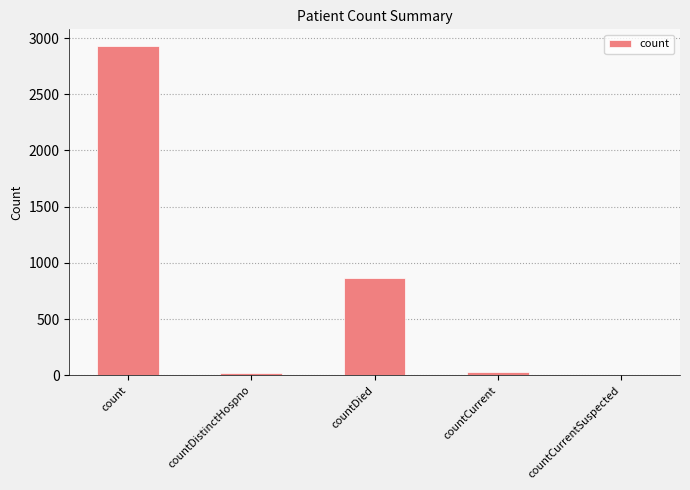

Between countCurrent and count, which is larger?

count